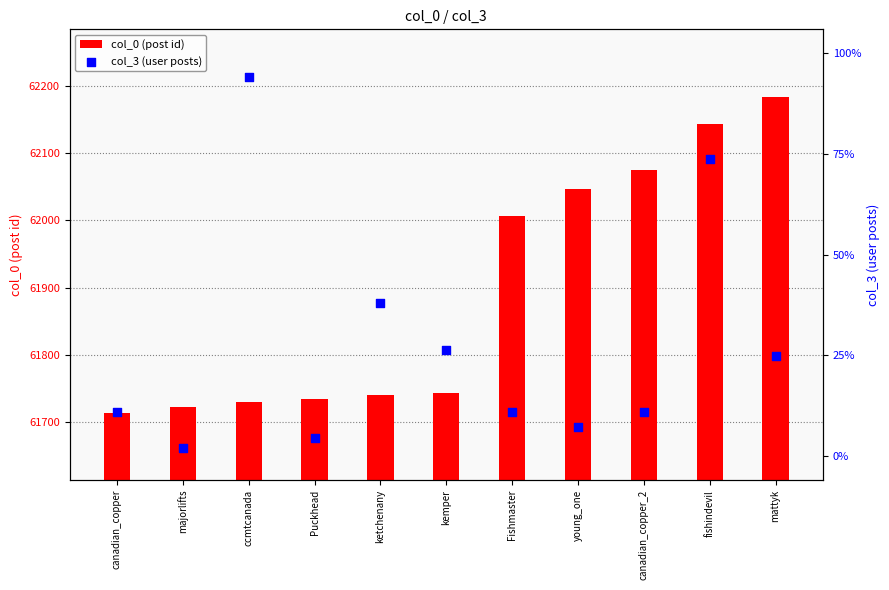

Which series has the largest total across all categories?

col_0 (post id)